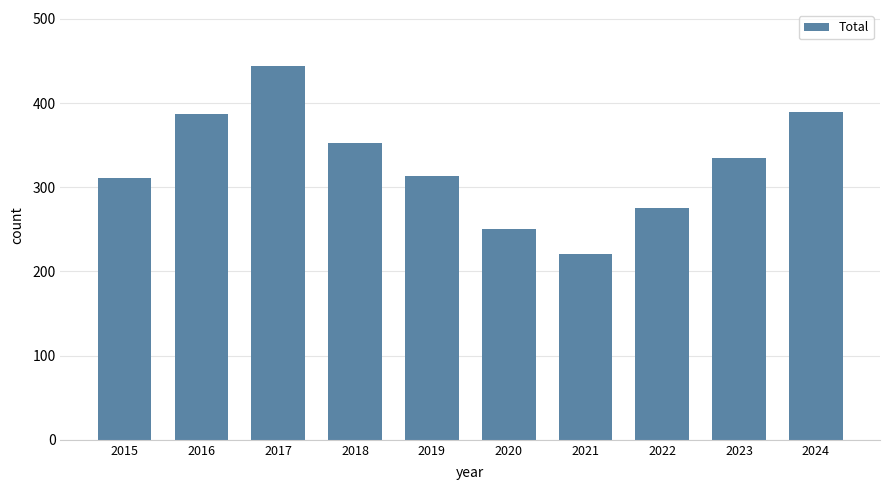

Which label corresponds to the largest value in the chart?

2017